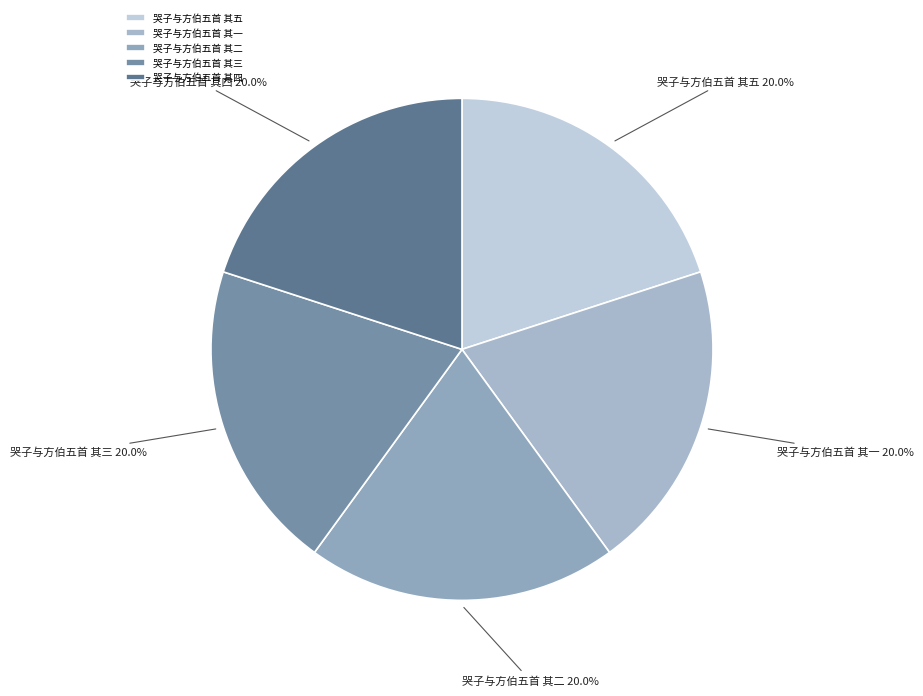

Is there any slice that represents more than half of the pie?

No